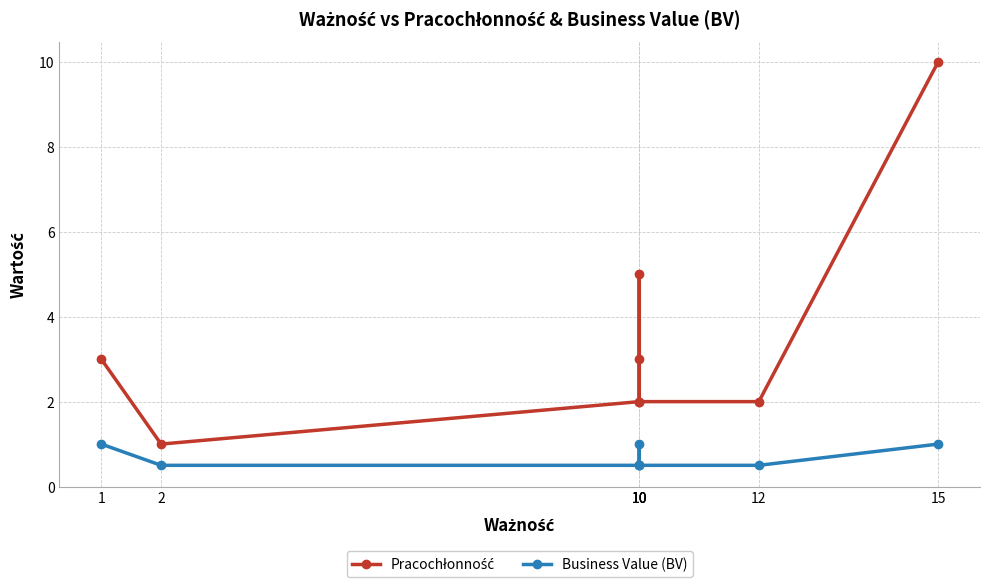

What are all the series names shown in the legend?

Pracochłonność, Business Value (BV)